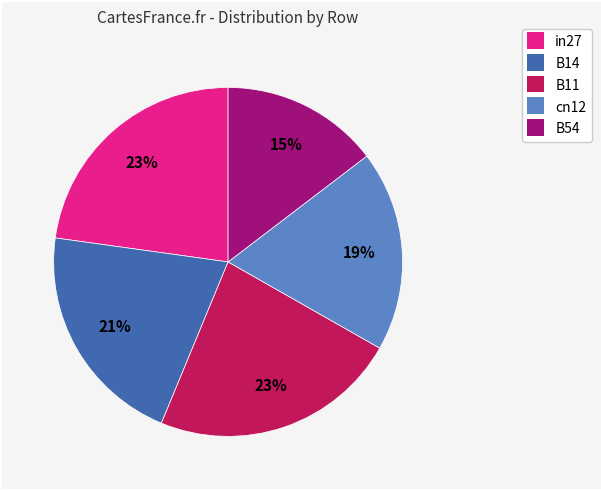

What is the smallest slice in the pie chart?

B54